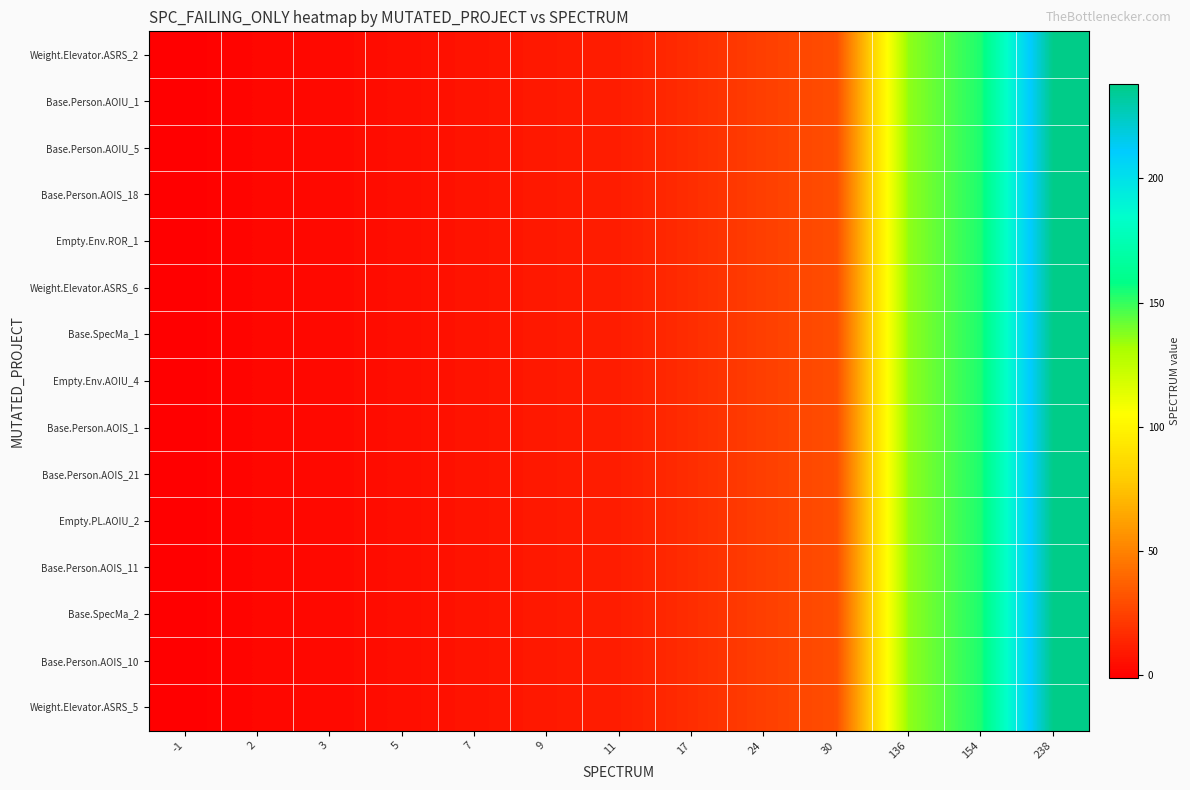

Which category has the highest value across all series?

238